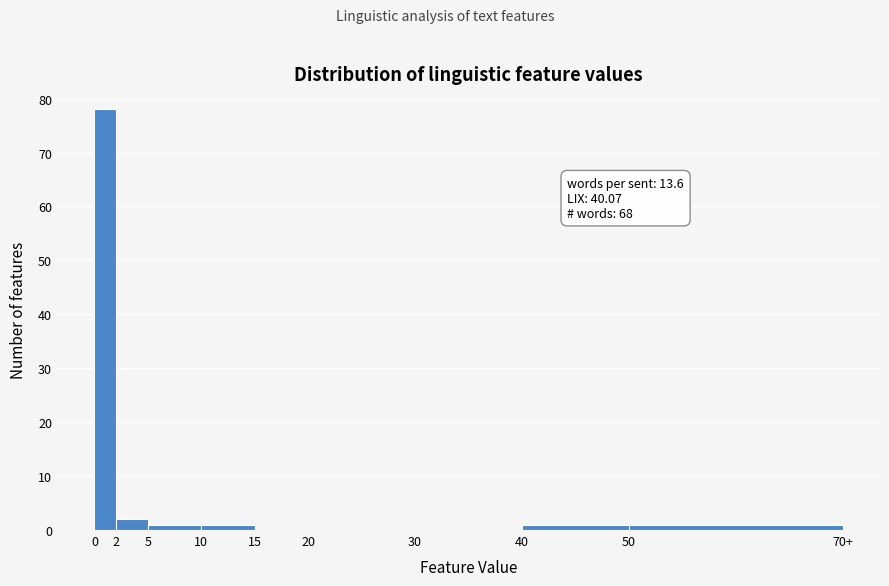

Reading right to left, transcribe all the data shown in this chart.

50=1	40=1	30=0	20=0	15=0	10=1	5=1	2=2	0=78